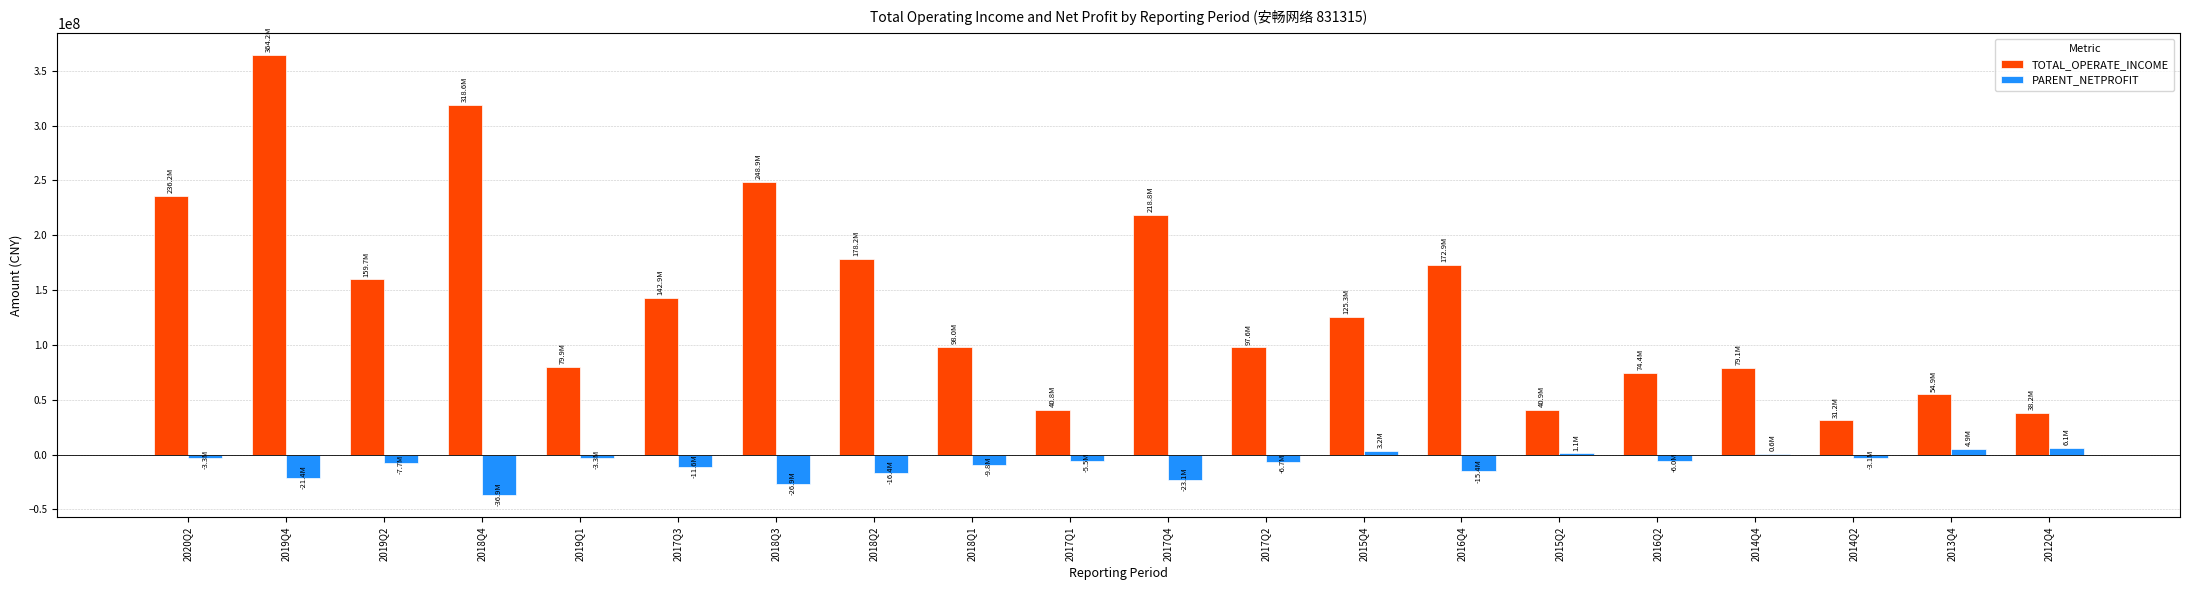

True or false: TOTAL_OPERATE_INCOME has a value of 18896448.6 at 2017Q1.

False